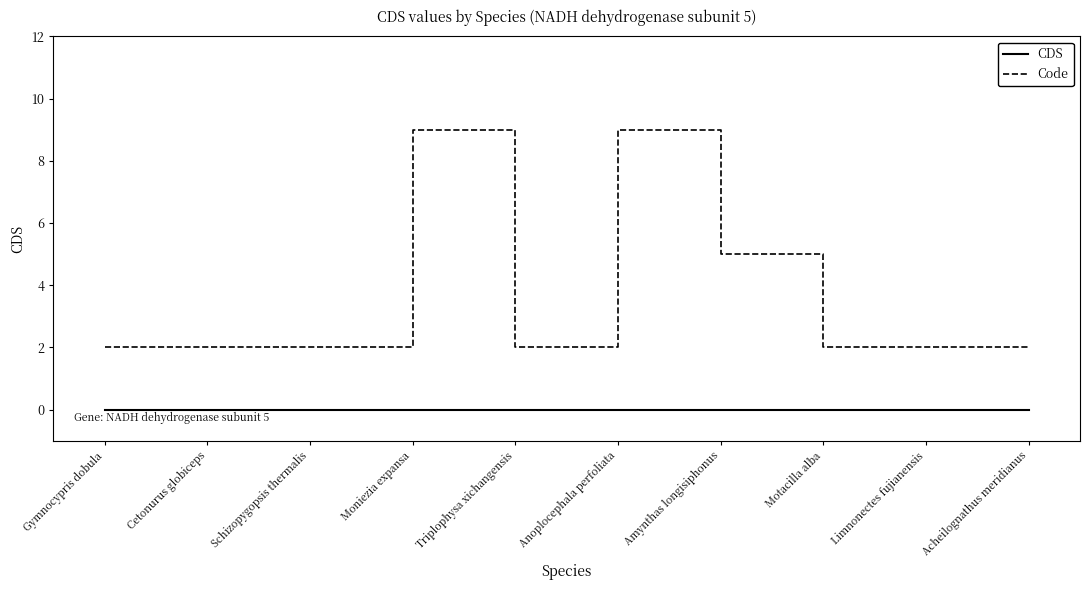

True or false: CDS and Code cross at least once.

False